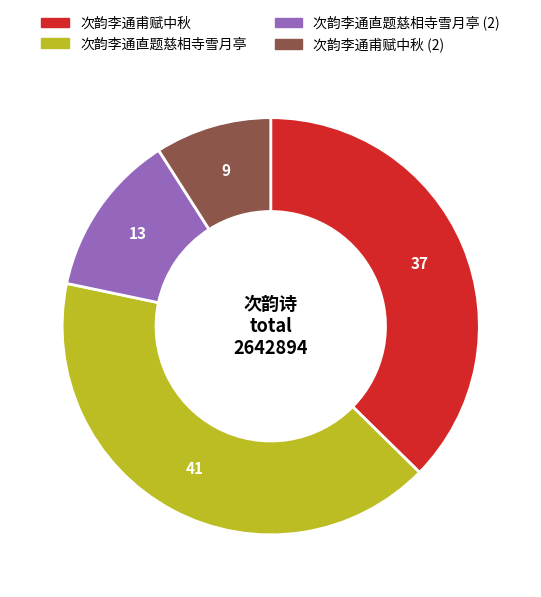

Is there a majority slice in this chart?

No